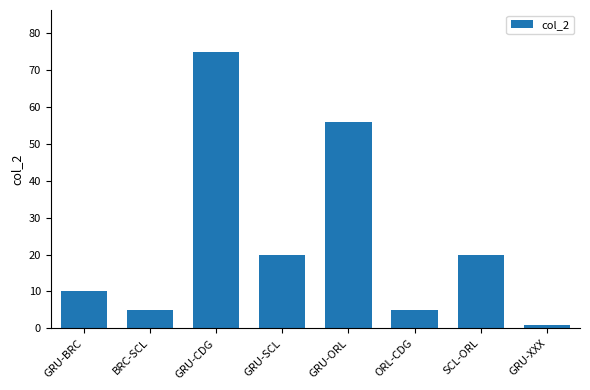

Which category has the lowest value across all series?

GRU-XXX